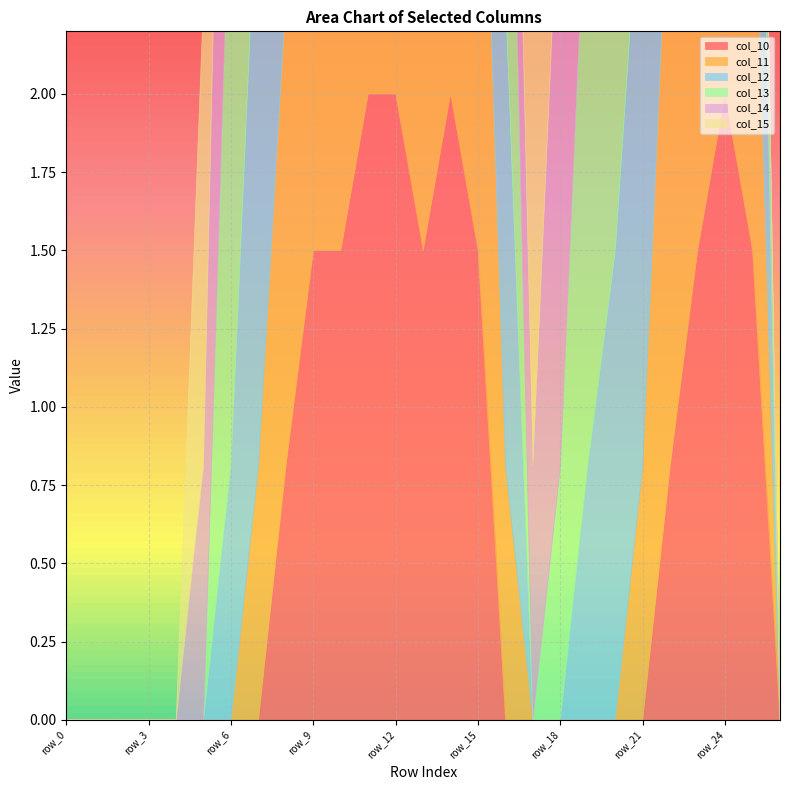

Between row_15 and row_7, which is larger?

row_15